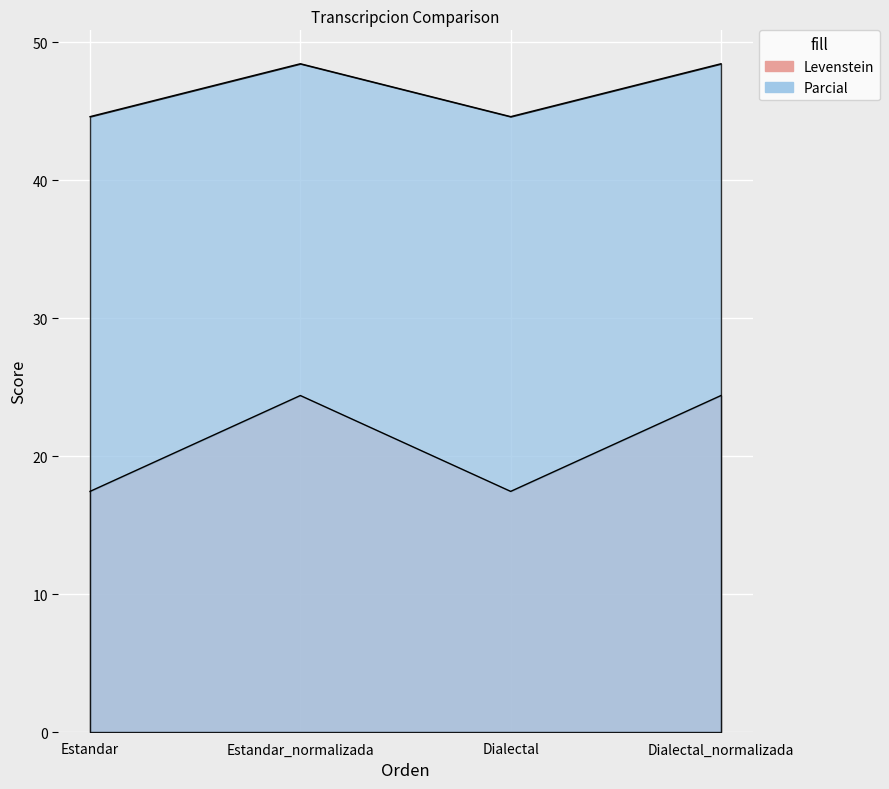

Does the chart display data point markers on the line(s)?

No